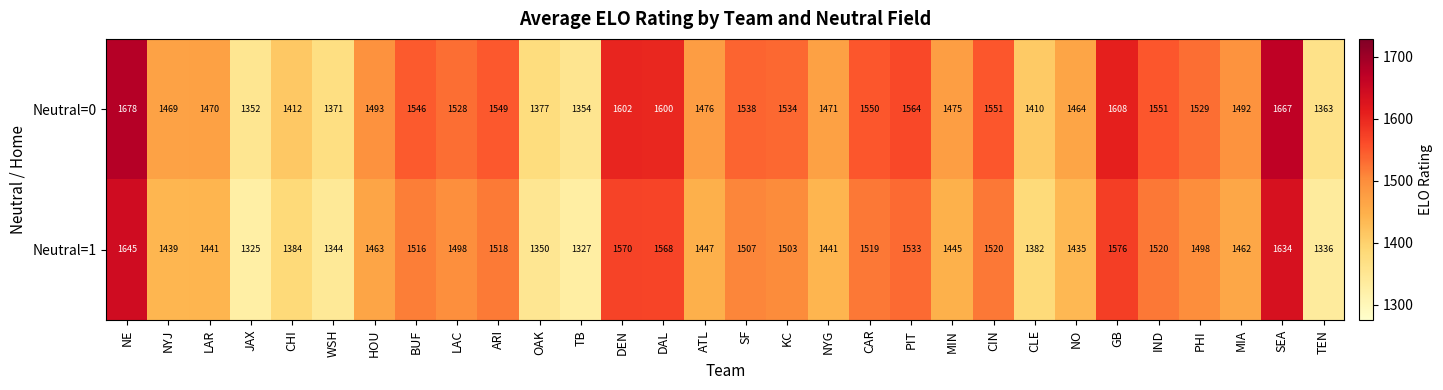

At CLE, list the series in order from largest to smallest.

Neutral=0, Neutral=1